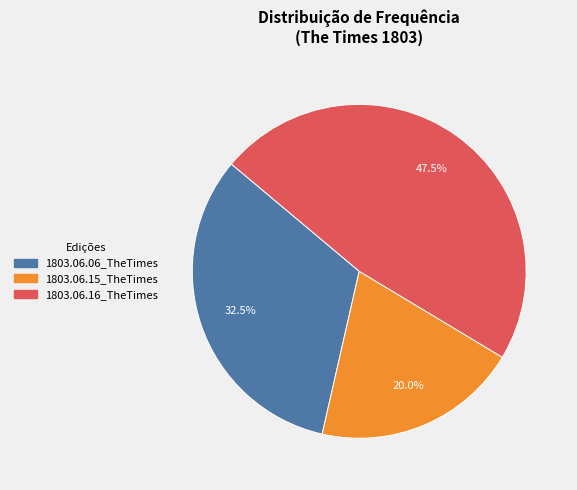

What is the largest slice in the pie chart?

1803.06.16_TheTimes